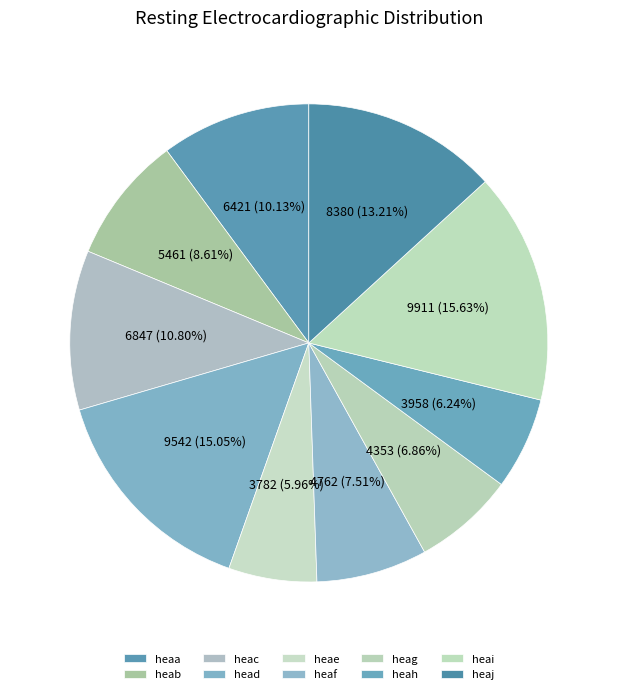

The heaa slice represents 10% of the pie. True or false?

True